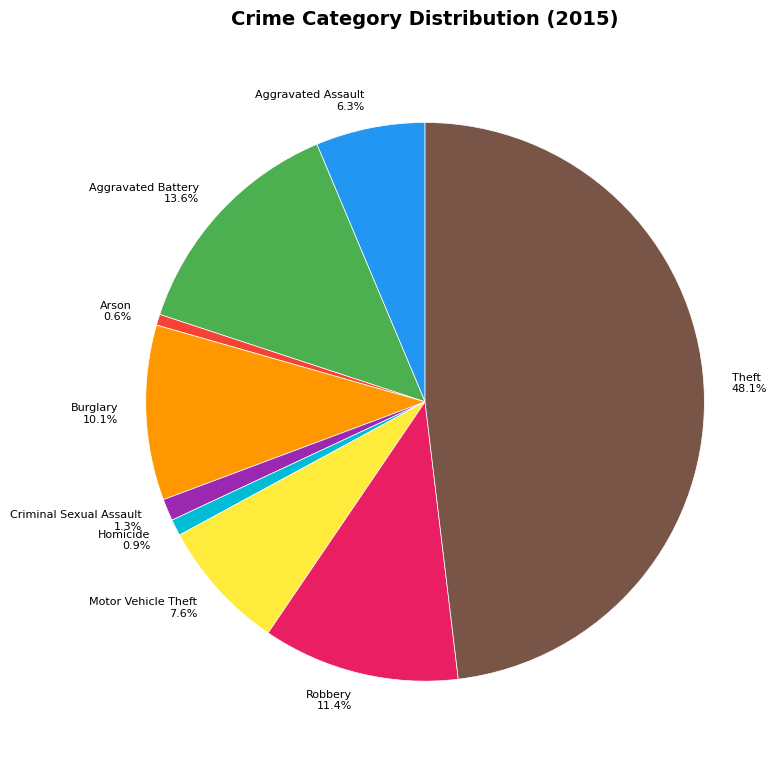

What is the largest slice in the pie chart?

Theft